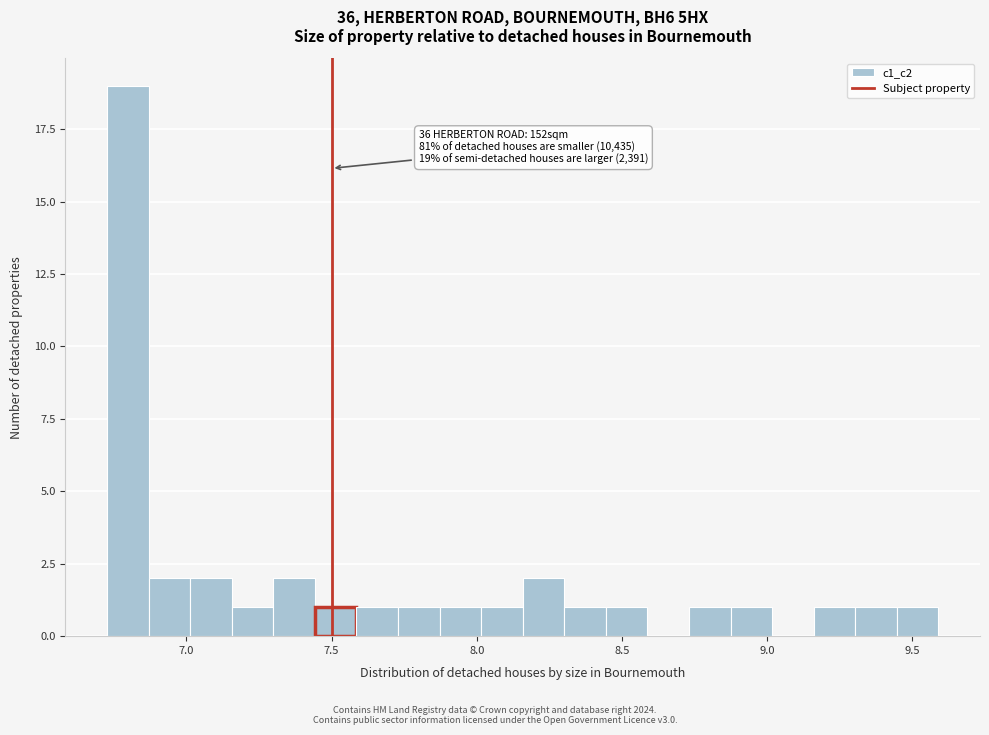

Around what value on the x-axis is the tallest bar? Give the approximate position of its centre, as read against the axis.

6.80